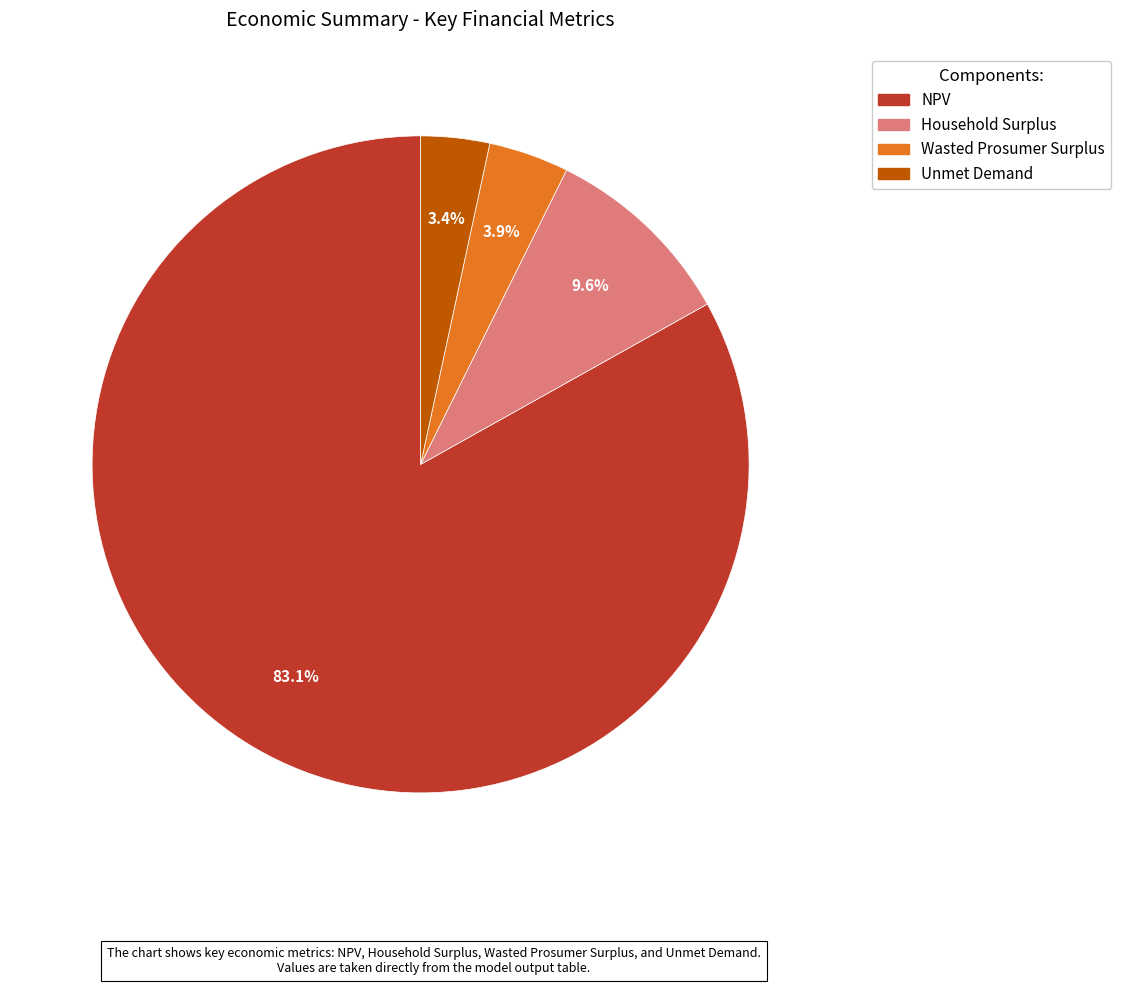

Rank the categories by value from lowest to highest.

Unmet Demand, Wasted Prosumer Surplus, Household Surplus, NPV